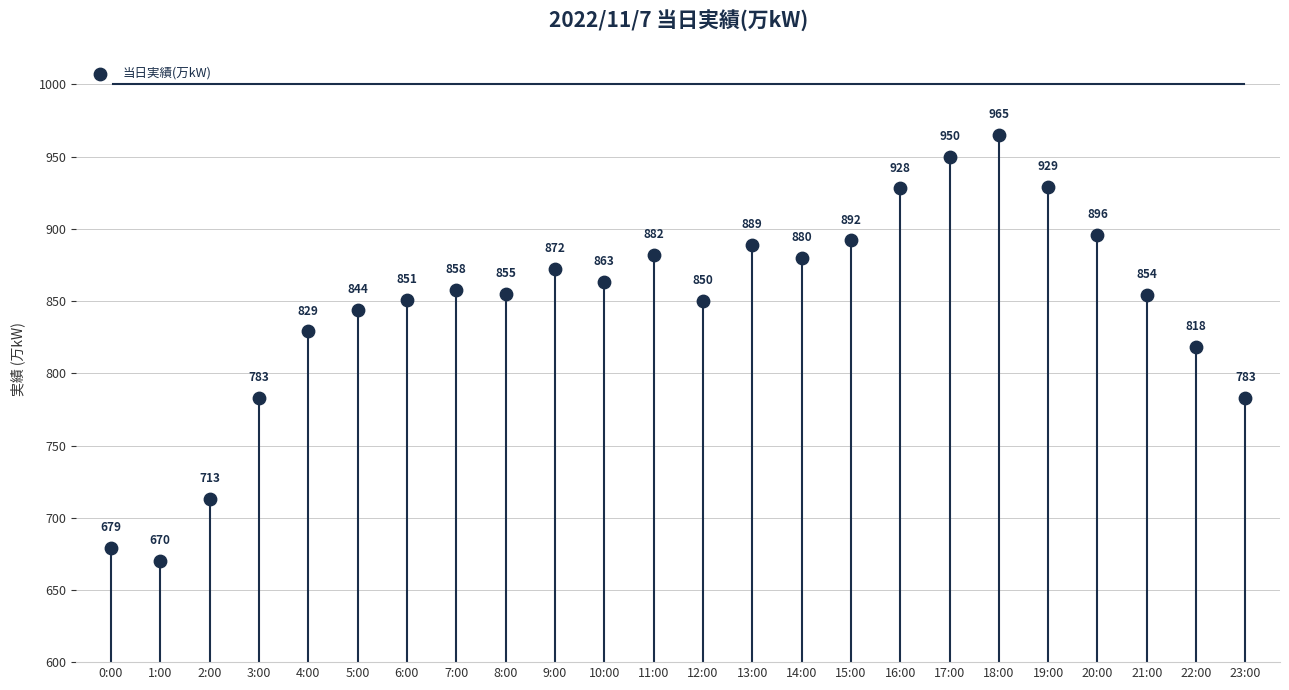

What Y value in the scatter plot is closest to 817?

818